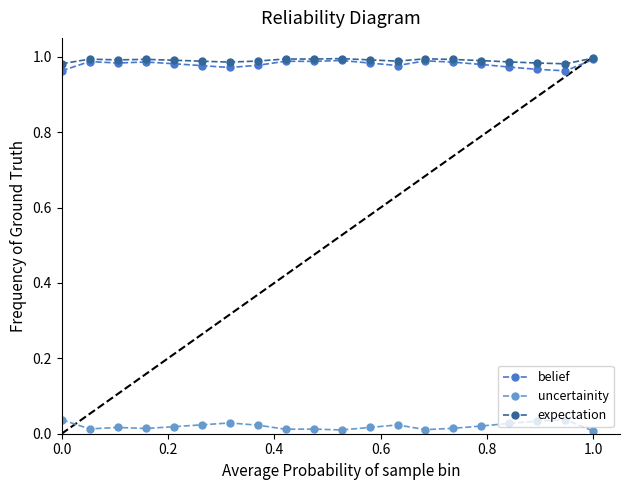

True or false: uncertainity and expectation intersect in this chart.

False